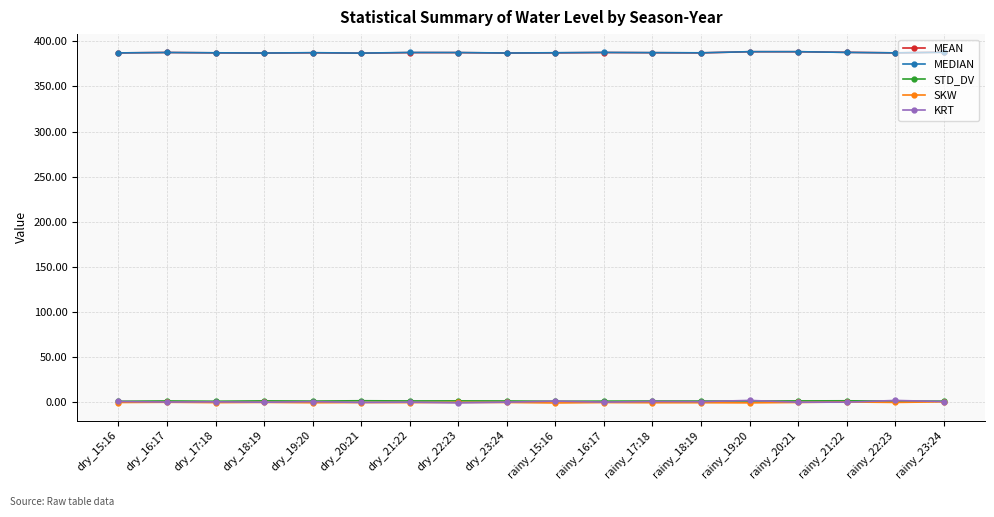

What is the difference between the second highest and second lowest values in the MEDIAN series?

1.5